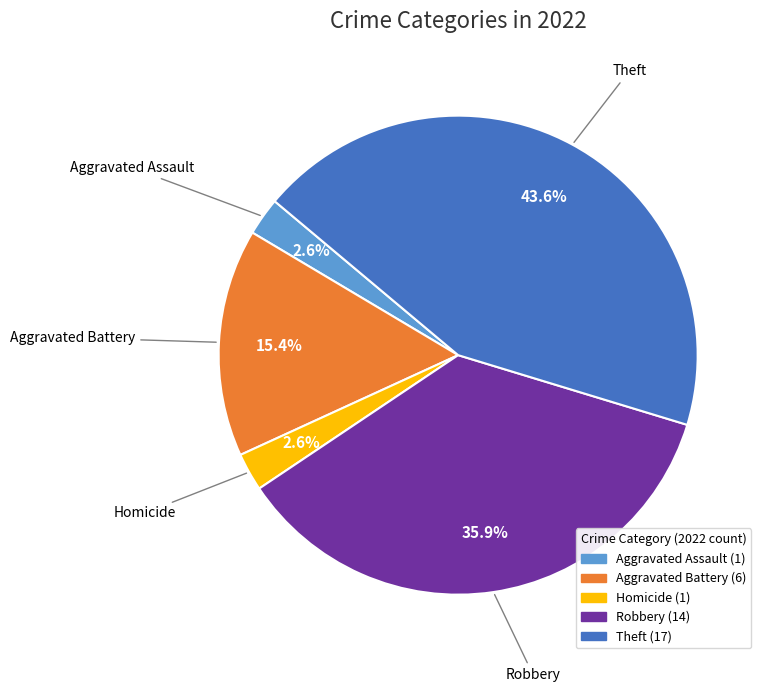

How many segments does this pie chart have?

5